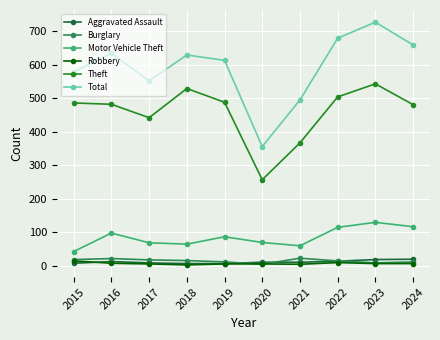

True or false: Robbery and Motor Vehicle Theft cross at least once.

False